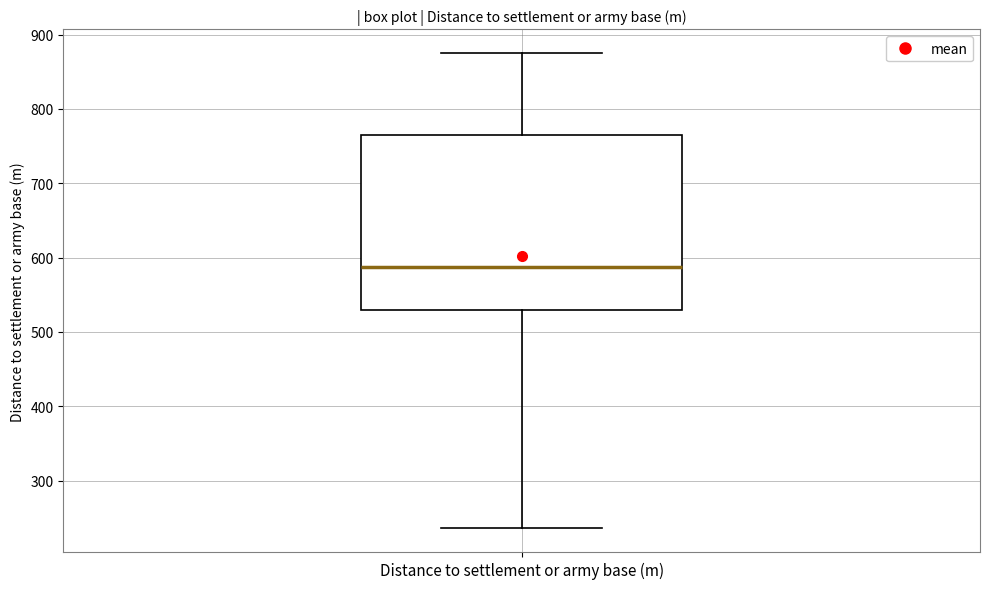

Read this box plot against the y-axis: the position of the median line, the range covered by the box, and the ends of both whiskers. The values are not printed on the chart, so give them approximately, as read against the axis.

median 590, box 530 to 760, whiskers 240 to 880